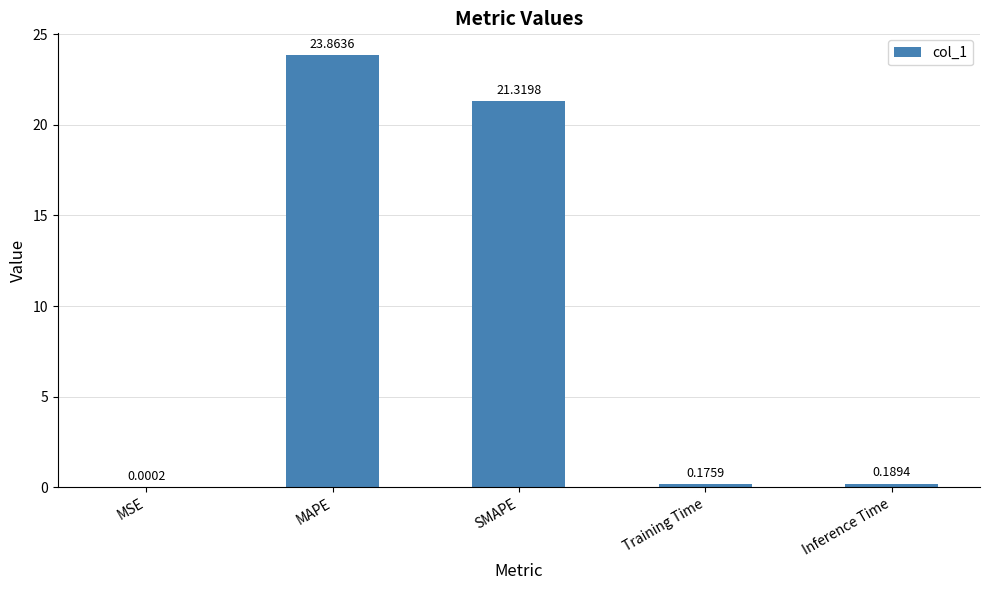

Which has a higher value, SMAPE or Training Time?

SMAPE